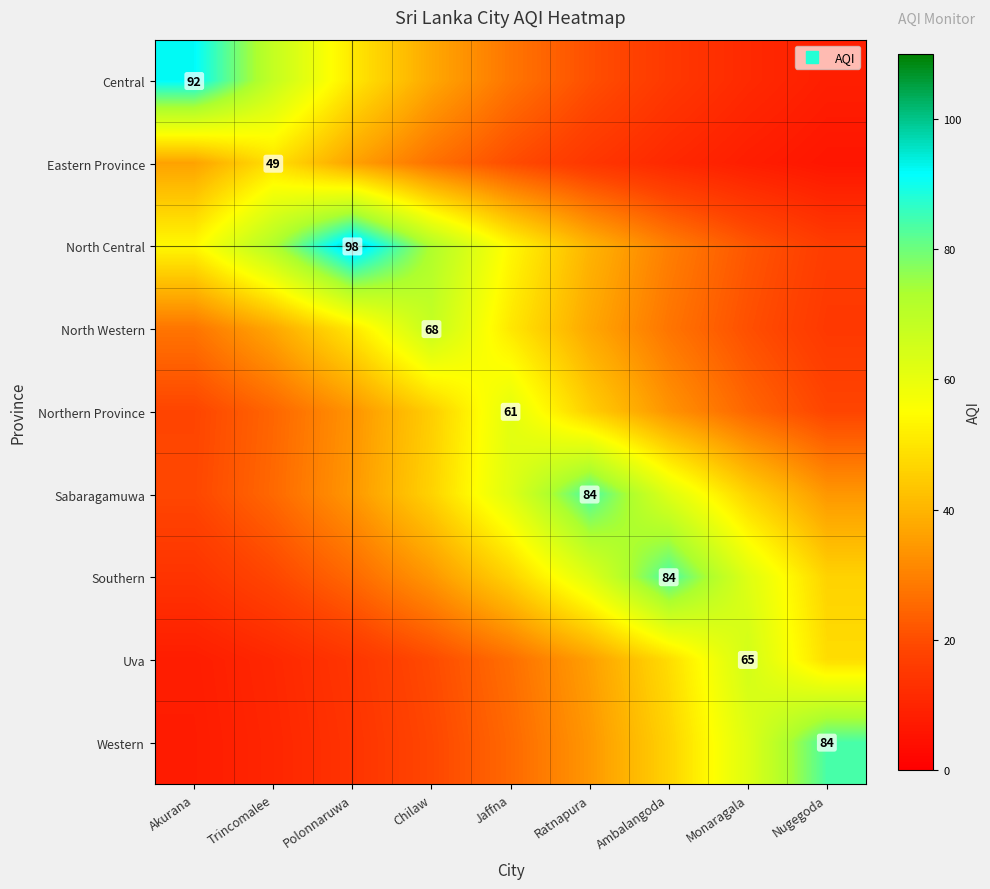

Is it true that Central equals 35.6 at Ratnapura?

False